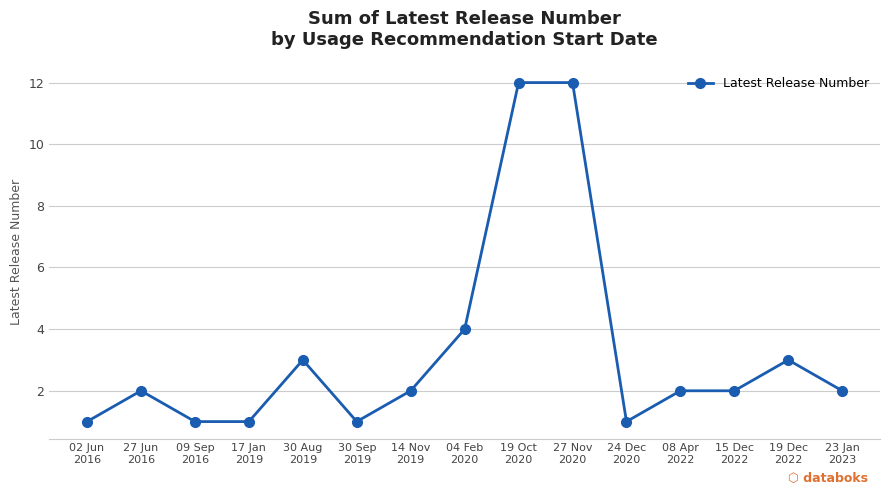

True or false: the data has more than 2 interior local peaks.

True